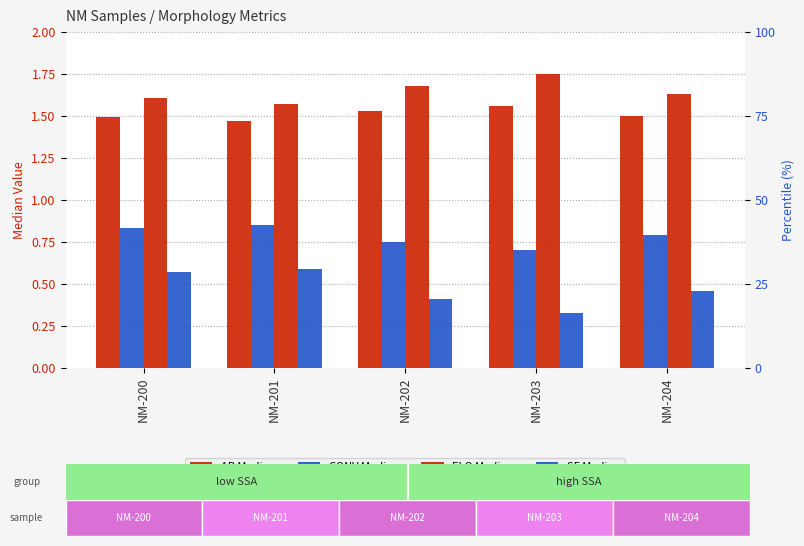

Which label corresponds to the largest value in the chart?

NM-203